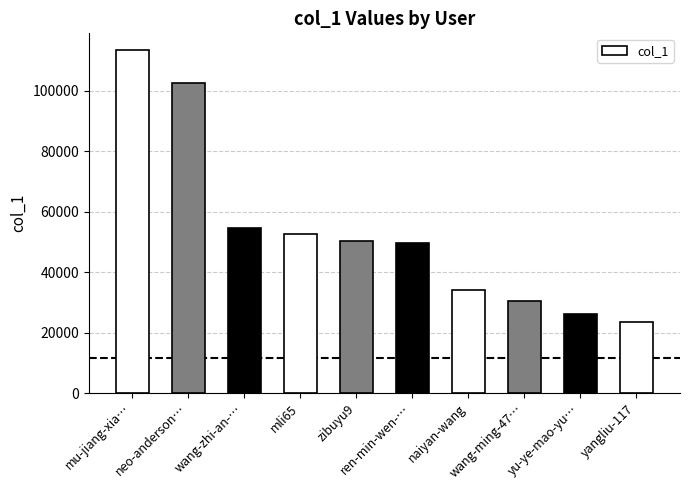

Which has a higher value, ren-min-wen-… or neo-anderson…?

neo-anderson…